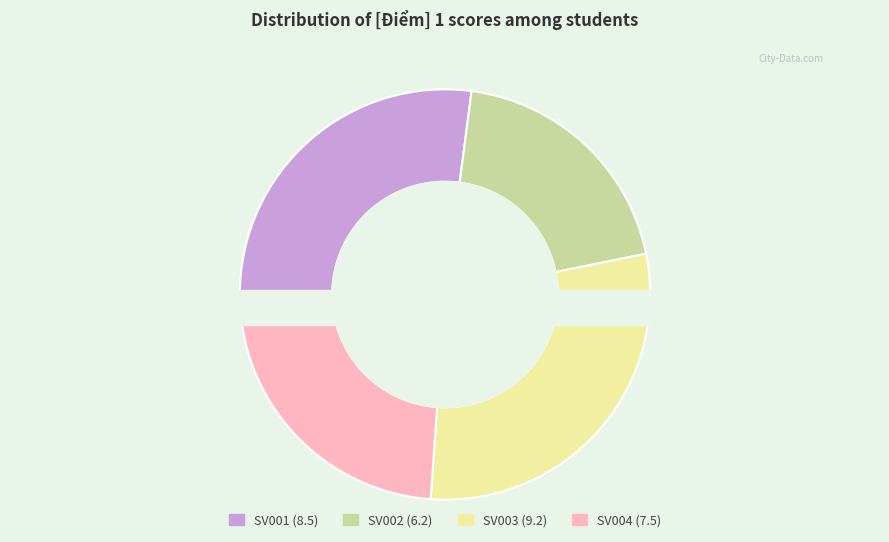

The SV004 slice represents 29% of the pie. True or false?

False